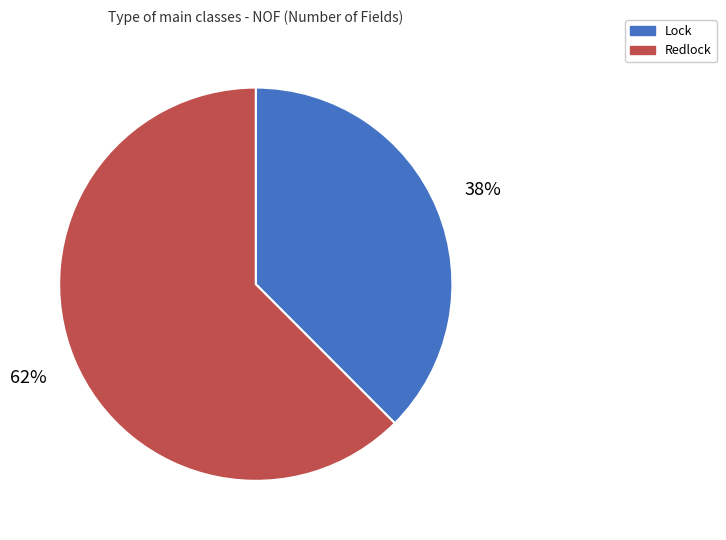

Between Redlock and Lock, which is larger?

Redlock